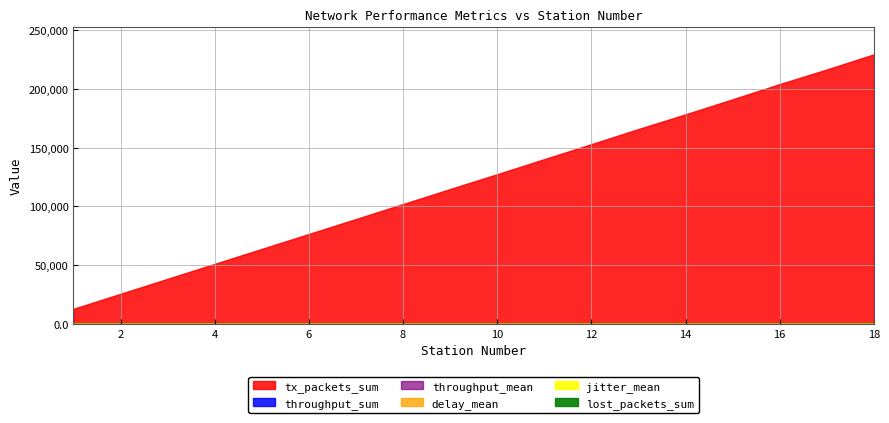

What is the average value of the throughput_mean series?

6.1